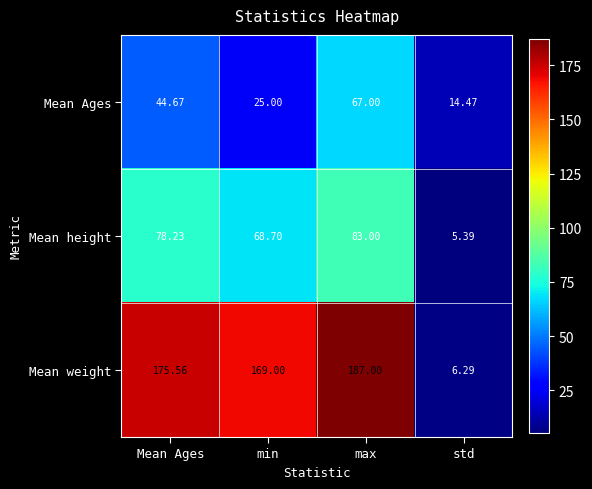

How many series are shown in this chart?

3